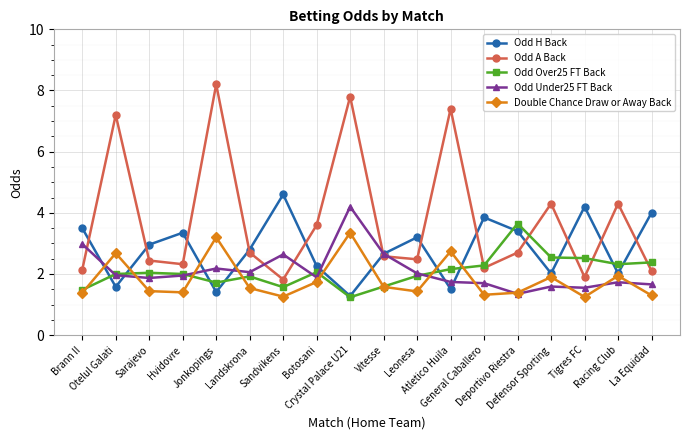

How many distinct data groups are displayed?

5